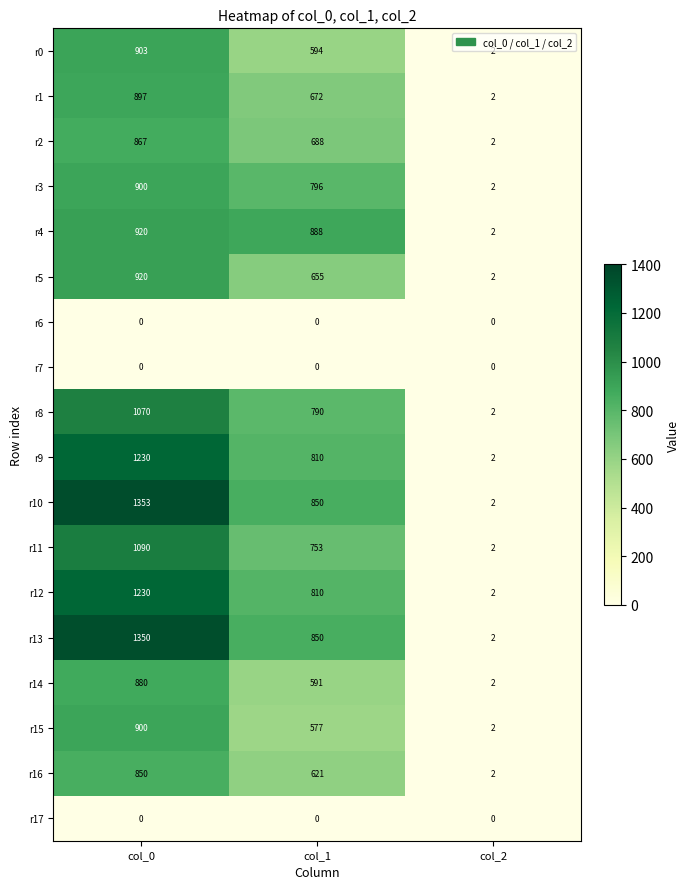

Which series has the largest range (max minus min)?

r10